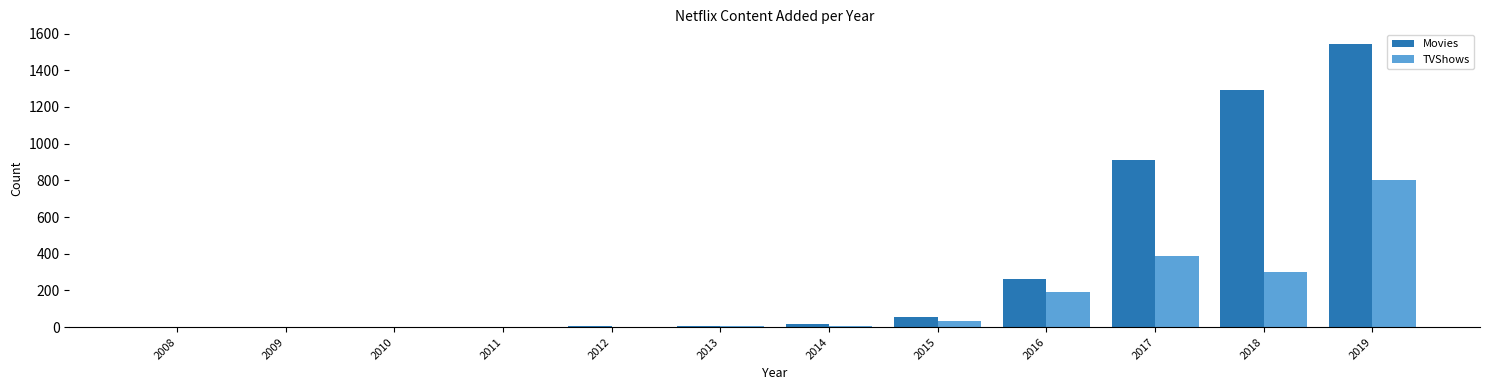

Is it true that TVShows equals 538 at 2009?

False